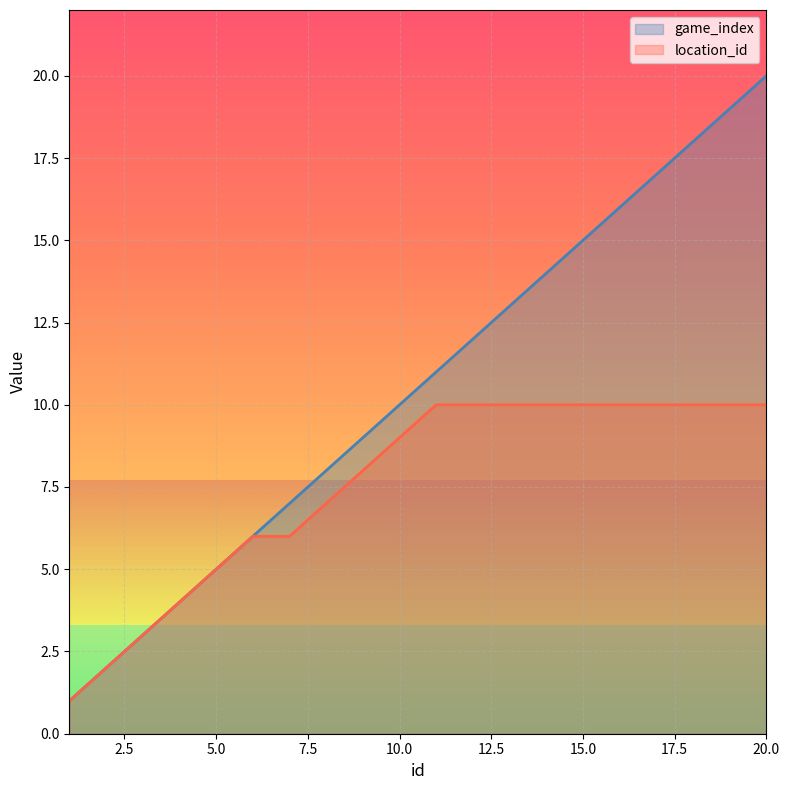

Which category has the highest value across all series?

20